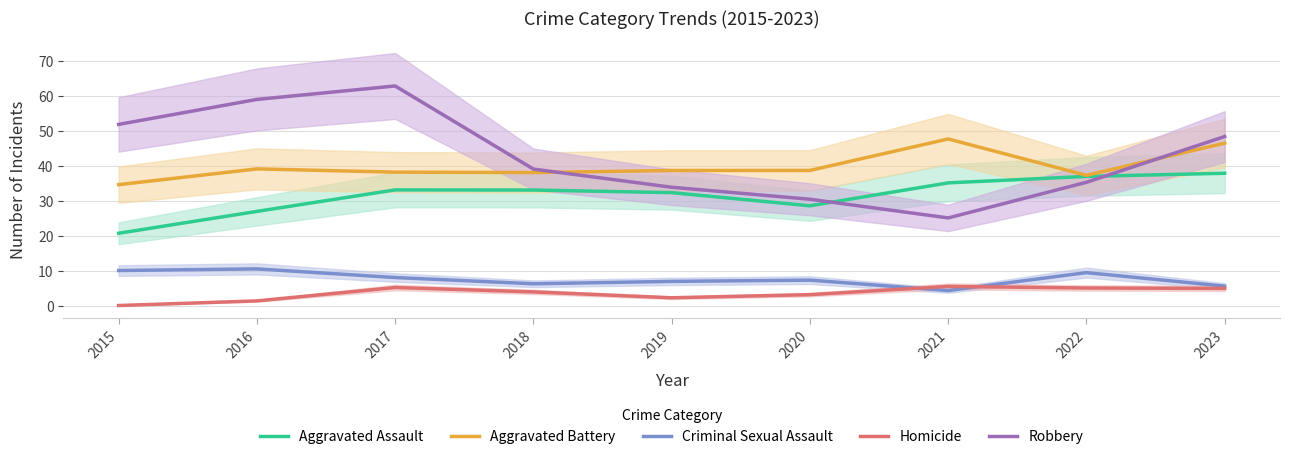

At which label is Homicide closest to 2?

2019